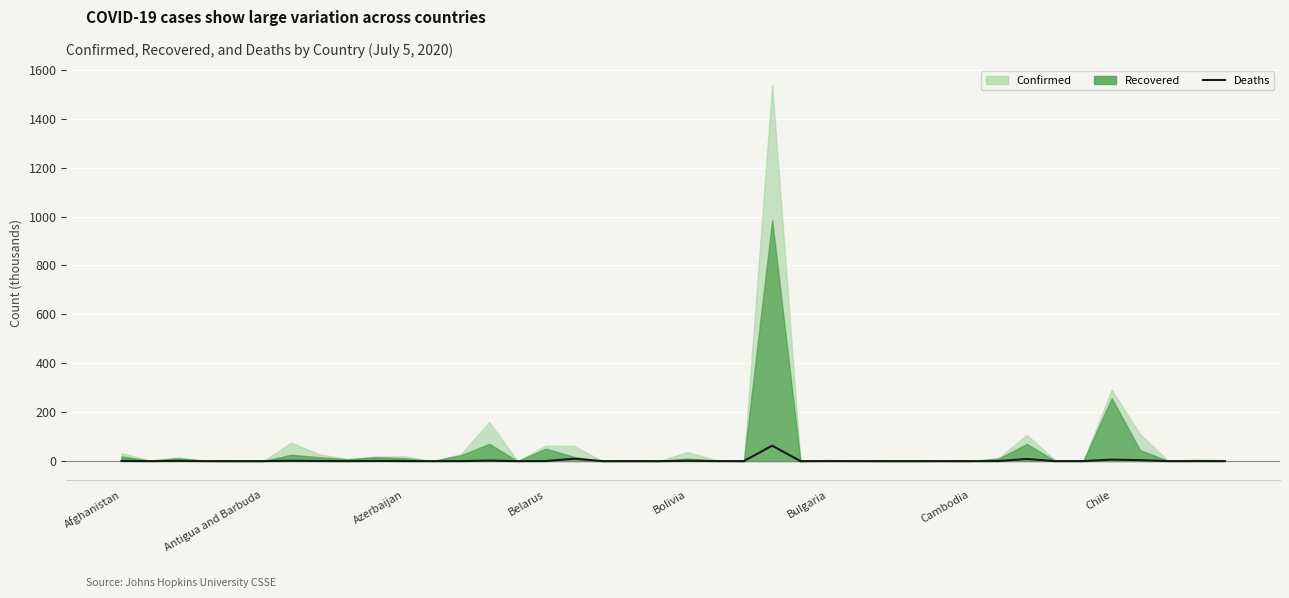

Does the chart display data point markers on the line(s)?

No